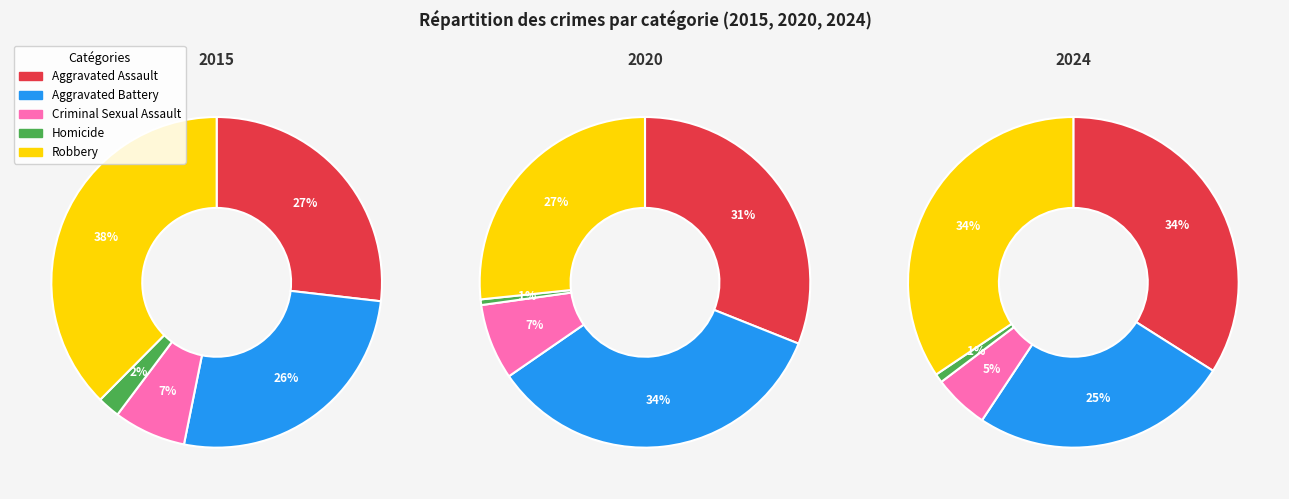

What percentage is the Robbery slice, to the nearest percent?

27%